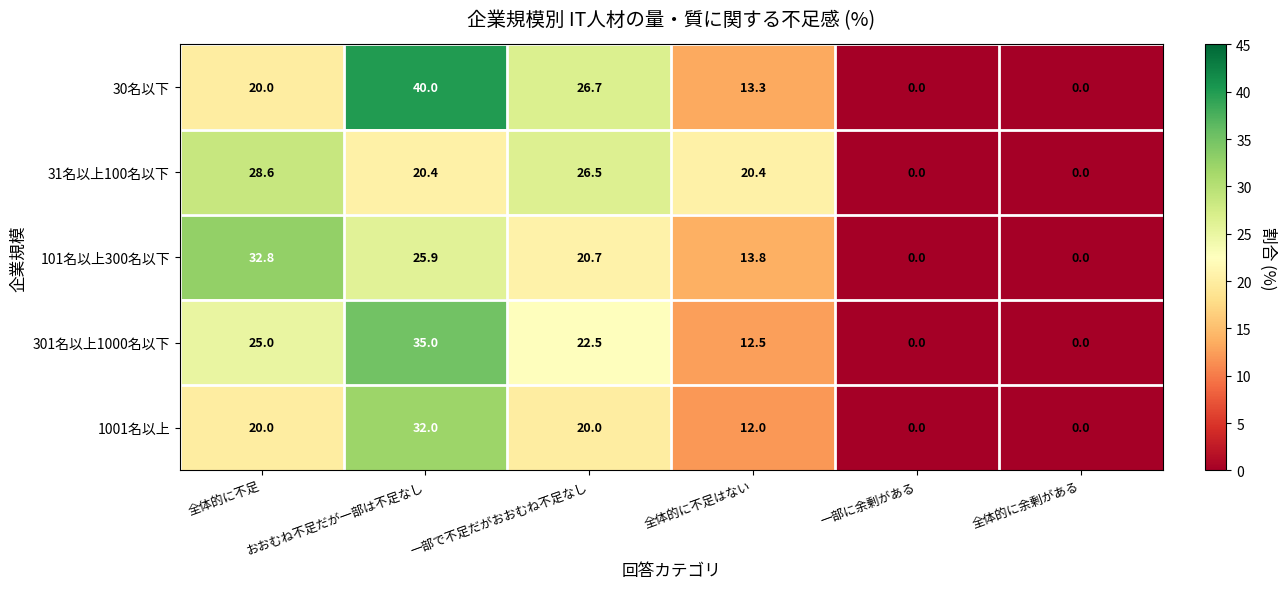

What is the difference between the highest and lowest values at 全体的に不足はない?

8.4